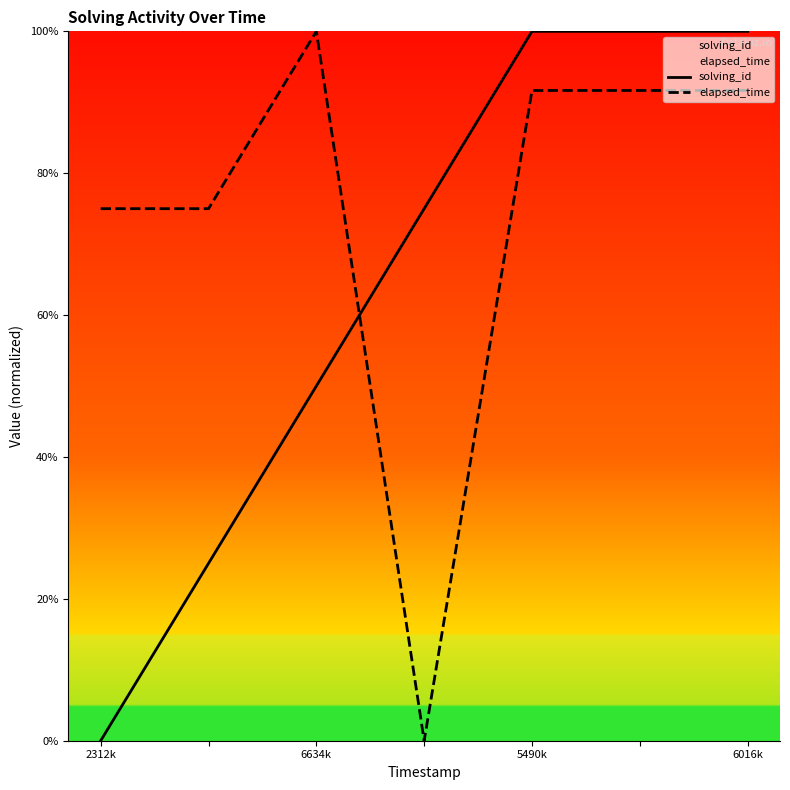

What is the maximum value shown in the chart?

1.0